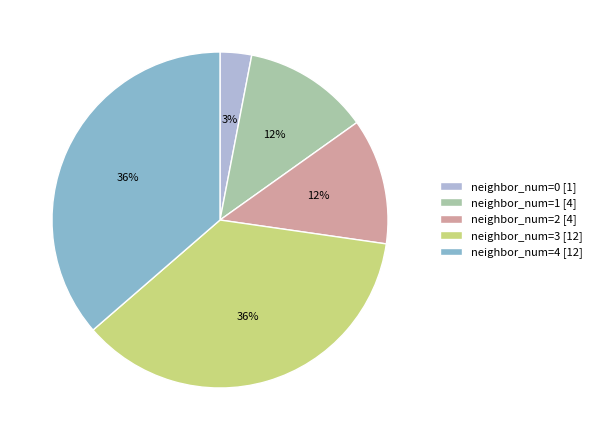

Between neighbor_num=0 [1] and neighbor_num=1 [4], which is larger?

neighbor_num=1 [4]